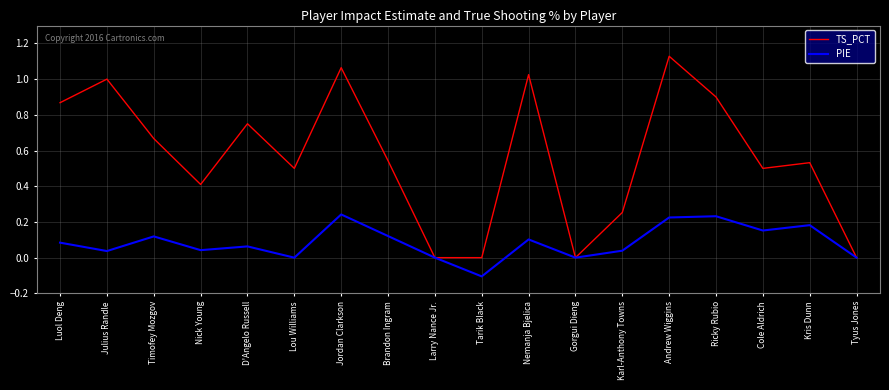

What position from the left is Julius Randle?

2